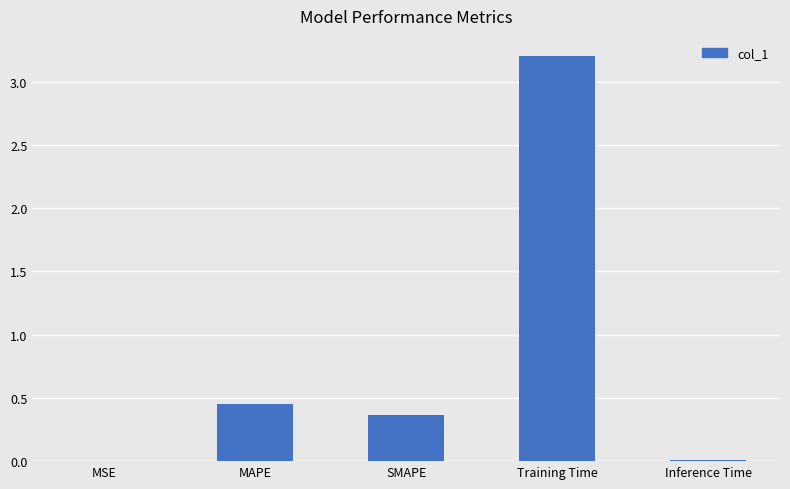

Are the bars horizontal?

No